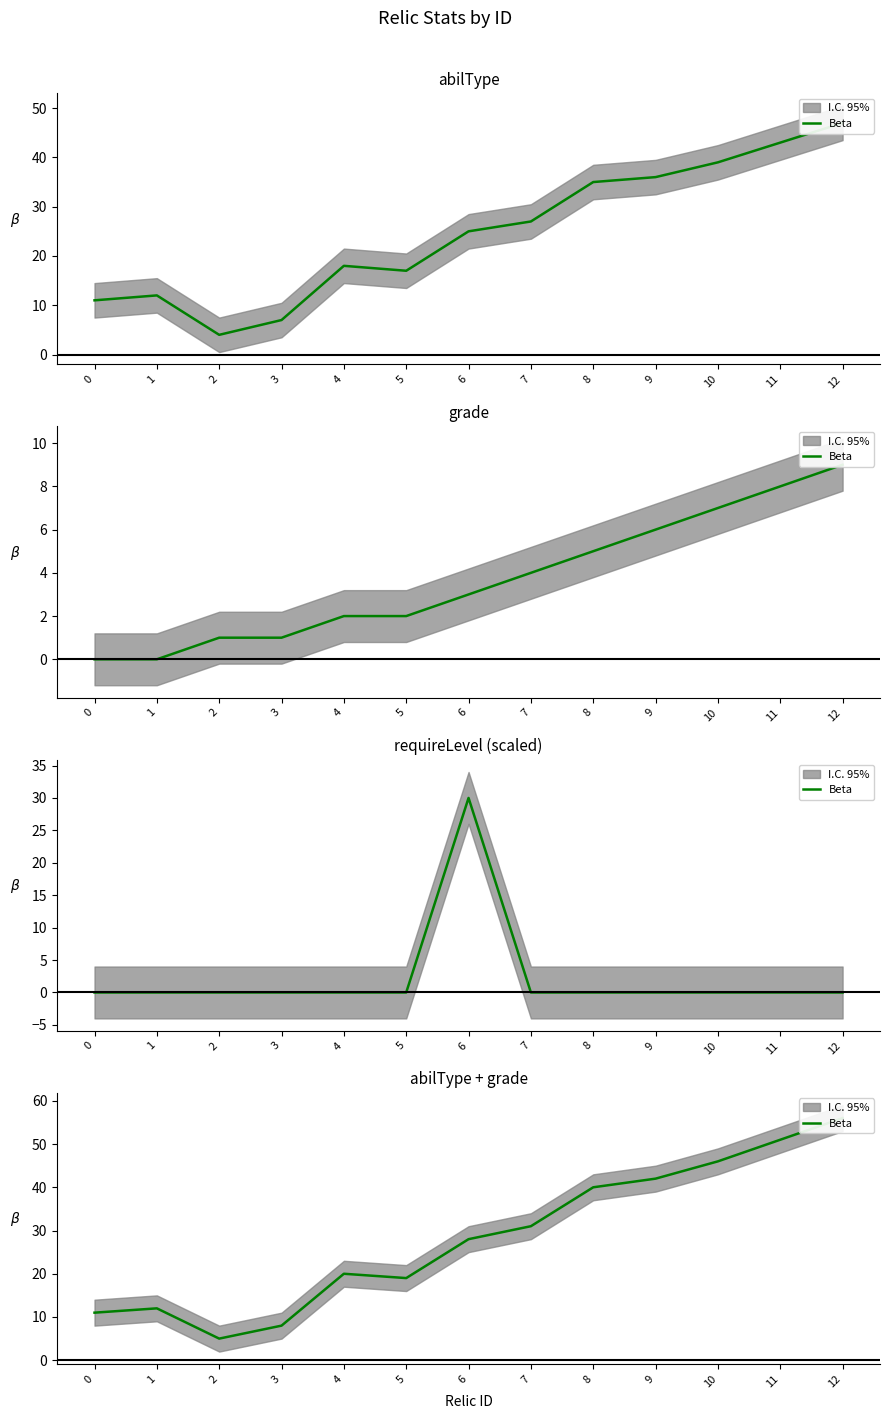

Which has a higher value, 10 or 3?

10